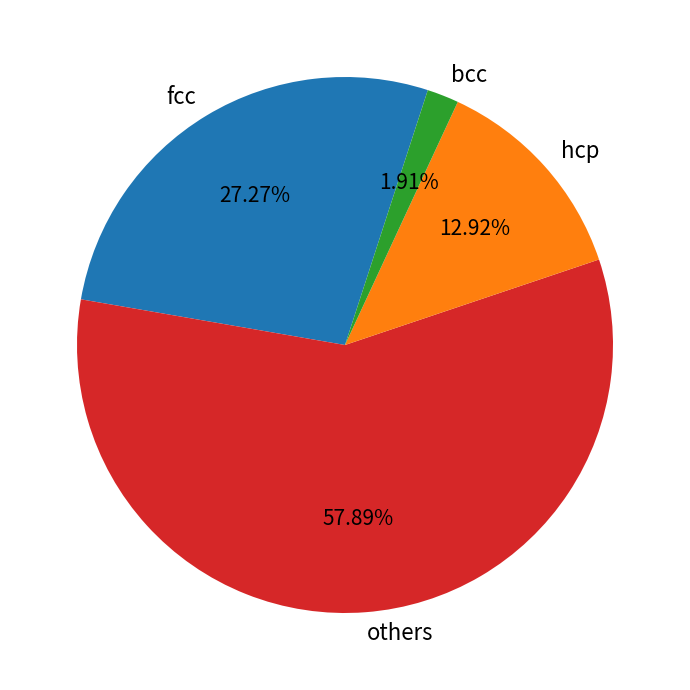

Which category has the smallest portion of the pie?

bcc